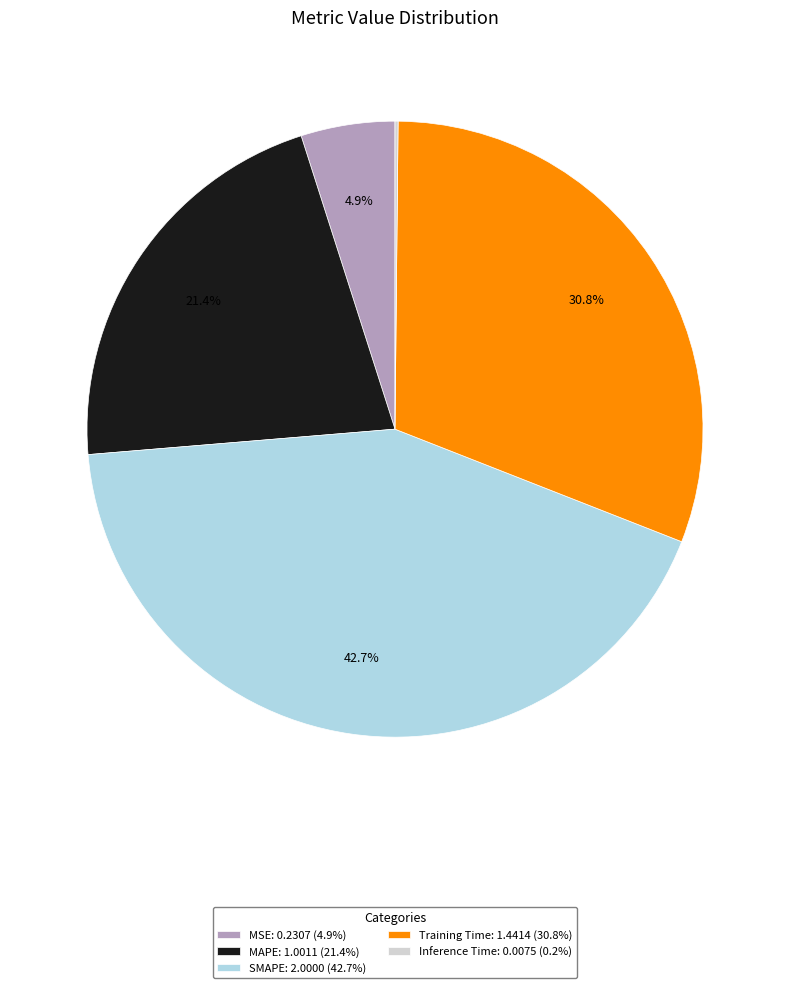

What portion of the pie excludes MSE: 0.2307 (4.9%)?

95.1%